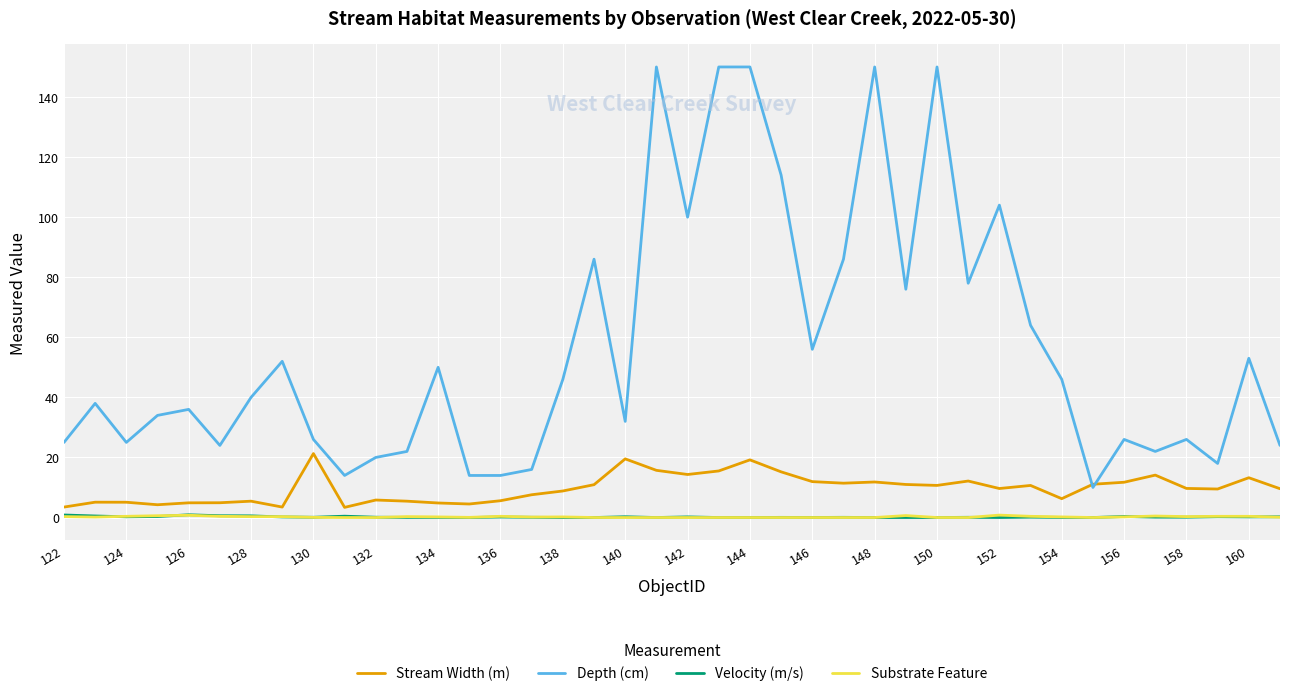

True or false: Velocity (m/s) and Depth (cm) cross at least once.

False